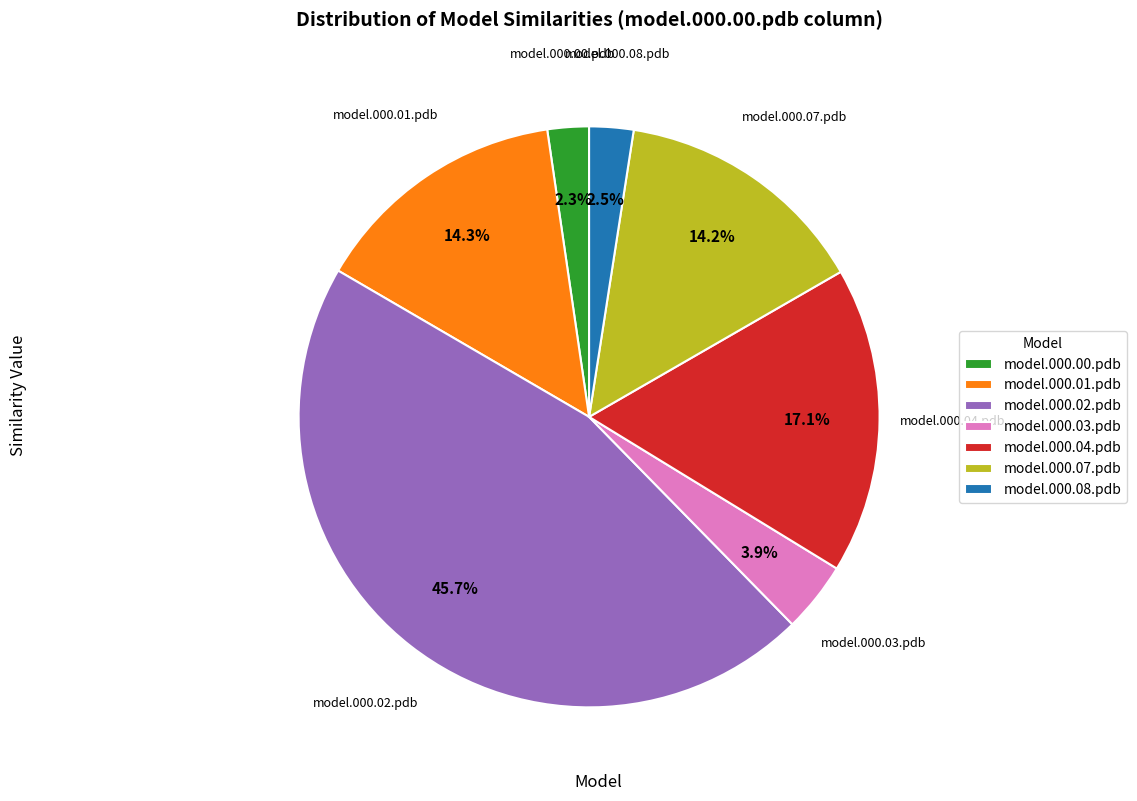

What percentage is the model.000.04.pdb slice, to the nearest percent?

17%